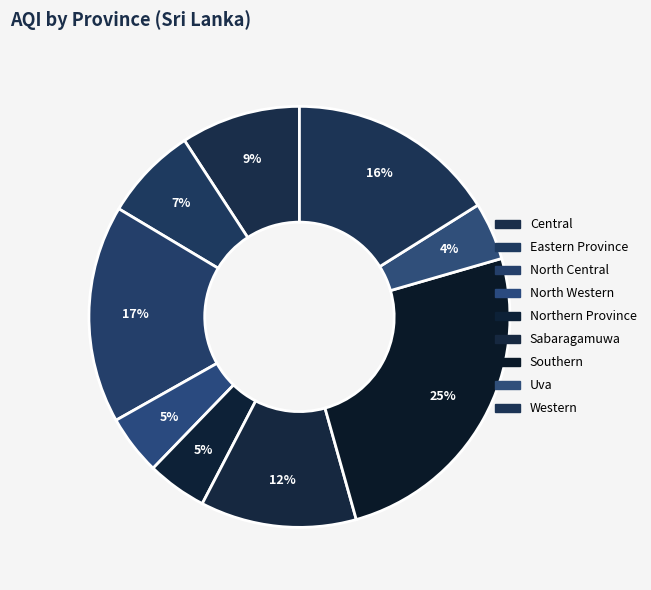

Rank the categories by value from highest to lowest.

Southern, North Central, Western, Sabaragamuwa, Central, Eastern Province, North Western, Northern Province, Uva